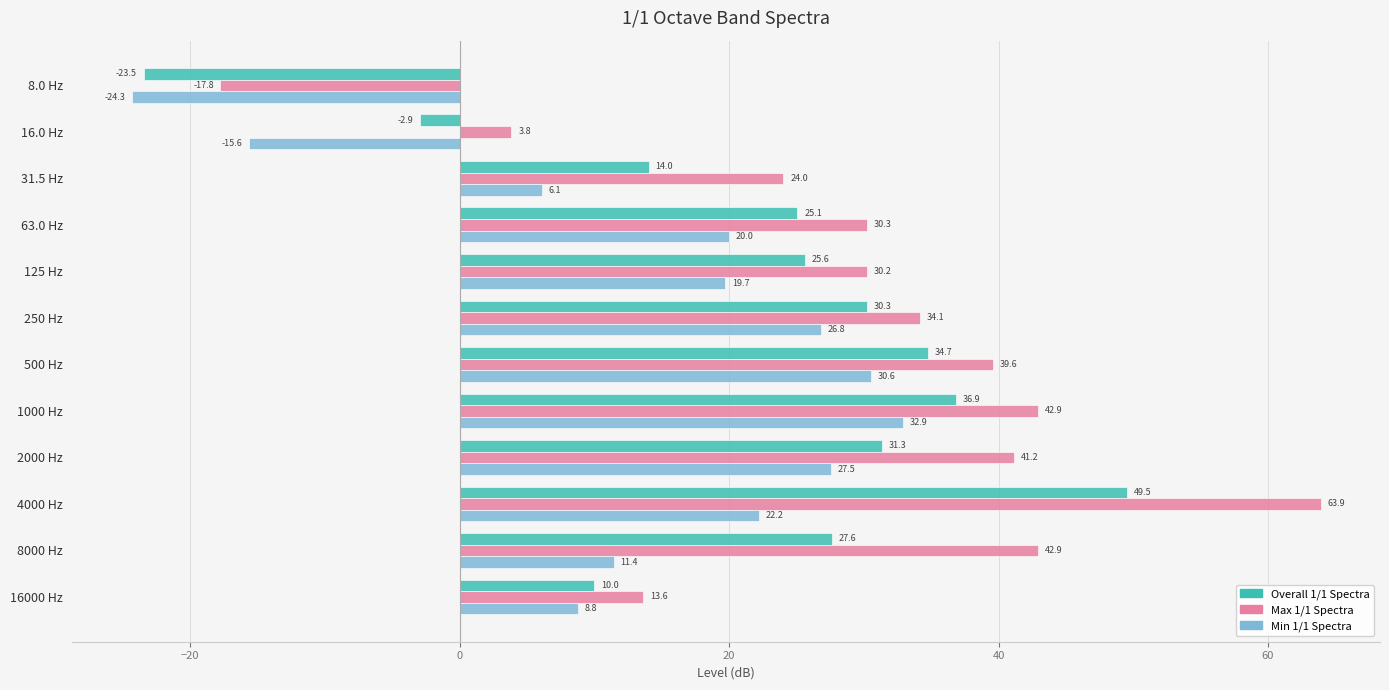

What are all the series names shown in the legend?

Overall 1/1 Spectra, Max 1/1 Spectra, Min 1/1 Spectra